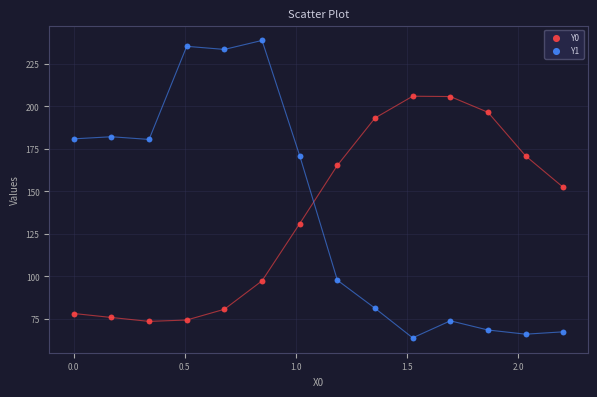

Which series has the largest Y range (max minus min)?

Y1